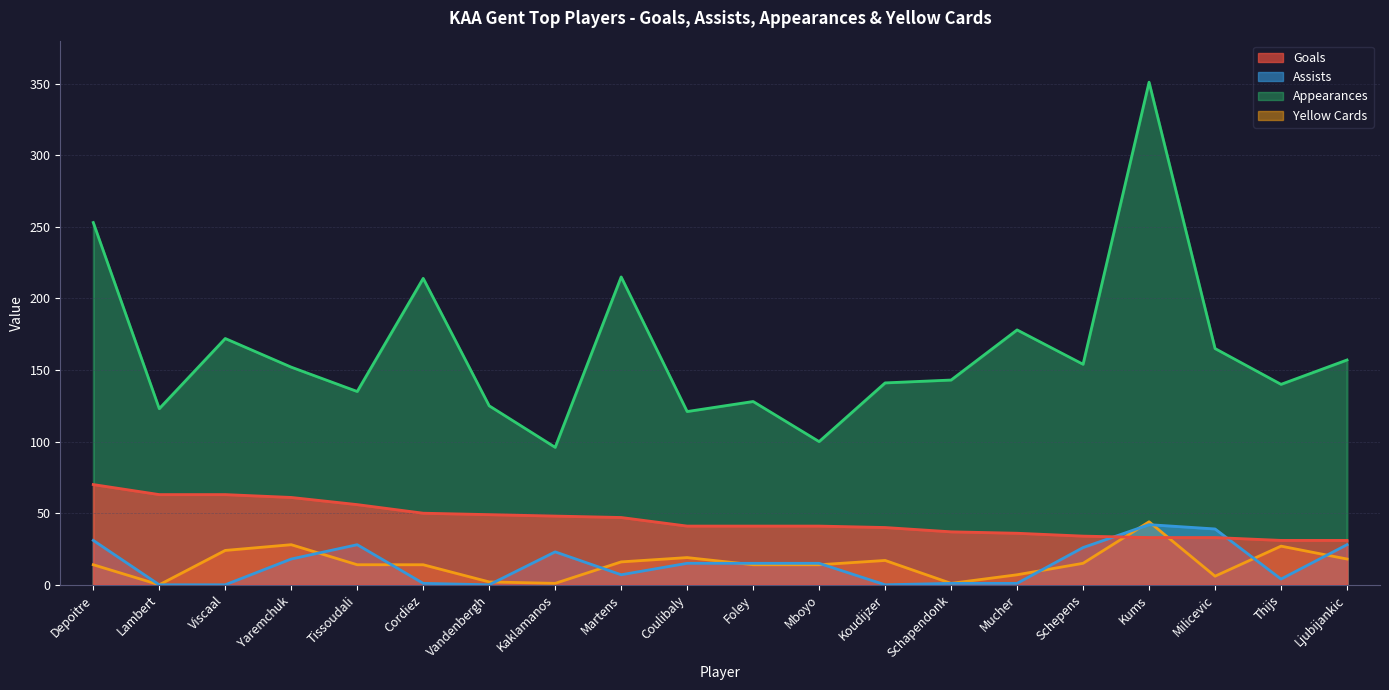

Is it true that appearances equals 154 at Schepens?

True